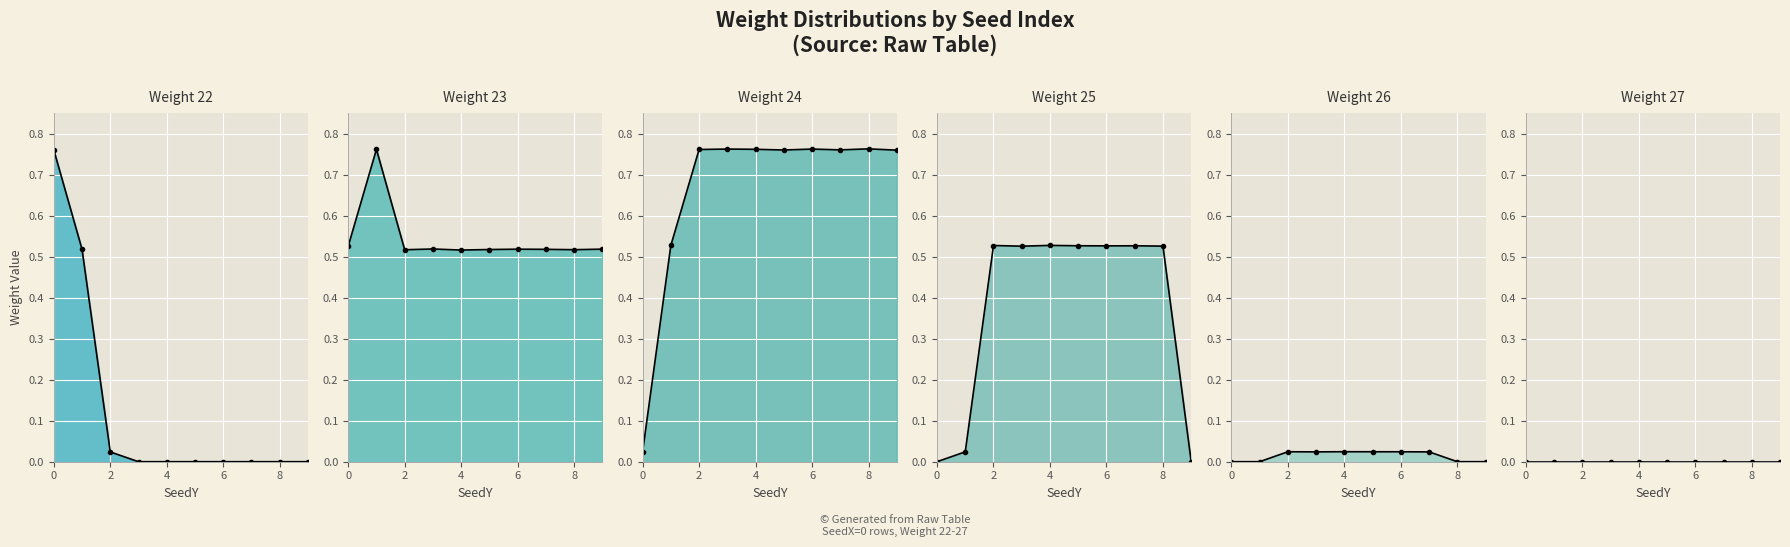

True or false: Weight 26 has more than 0 interior local peaks.

True